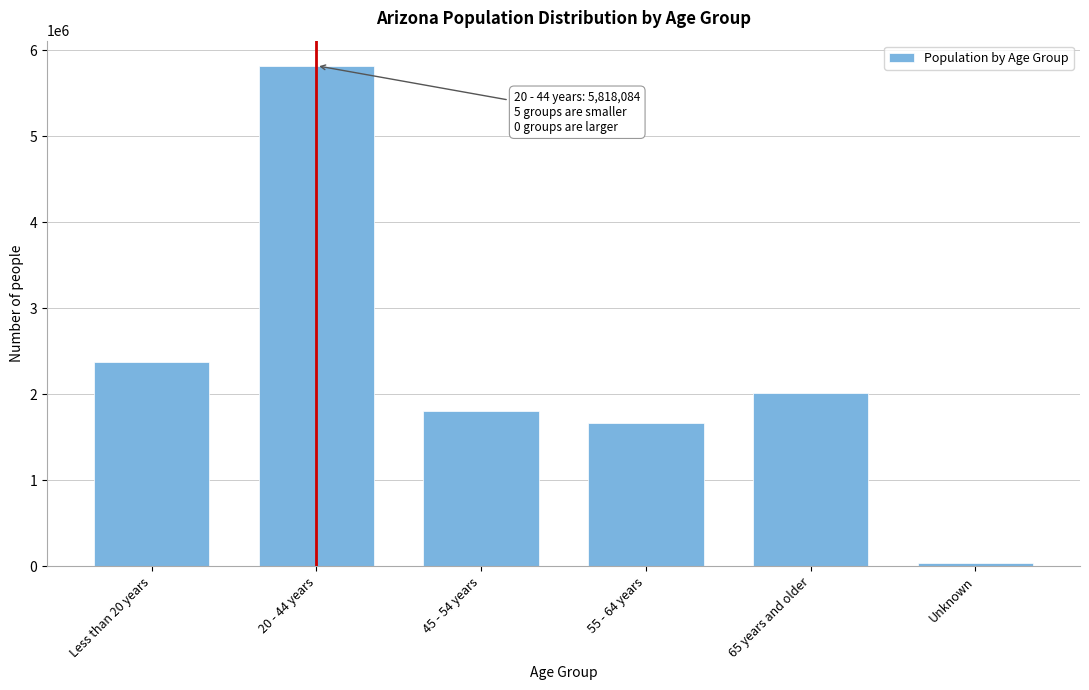

Reading right to left, list all the values displayed in this chart.

35344	2011696	1669941	1800994	5818084	2375388